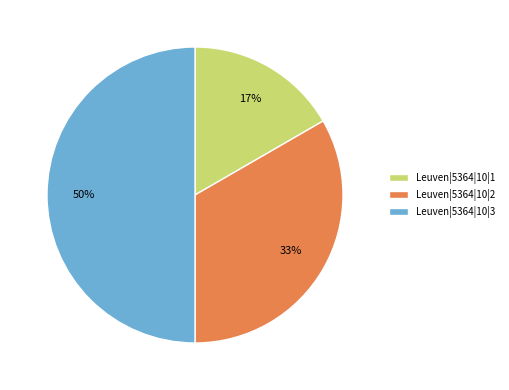

The Leuven|5364|10|3 slice represents 63% of the pie. True or false?

False